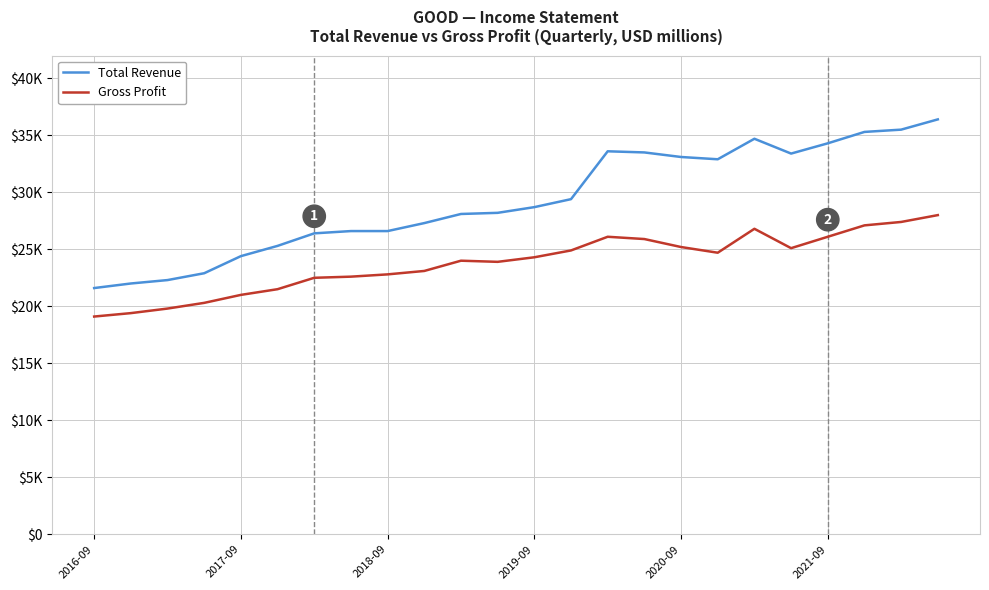

At how many categories does at least one series exceed 21785?

23